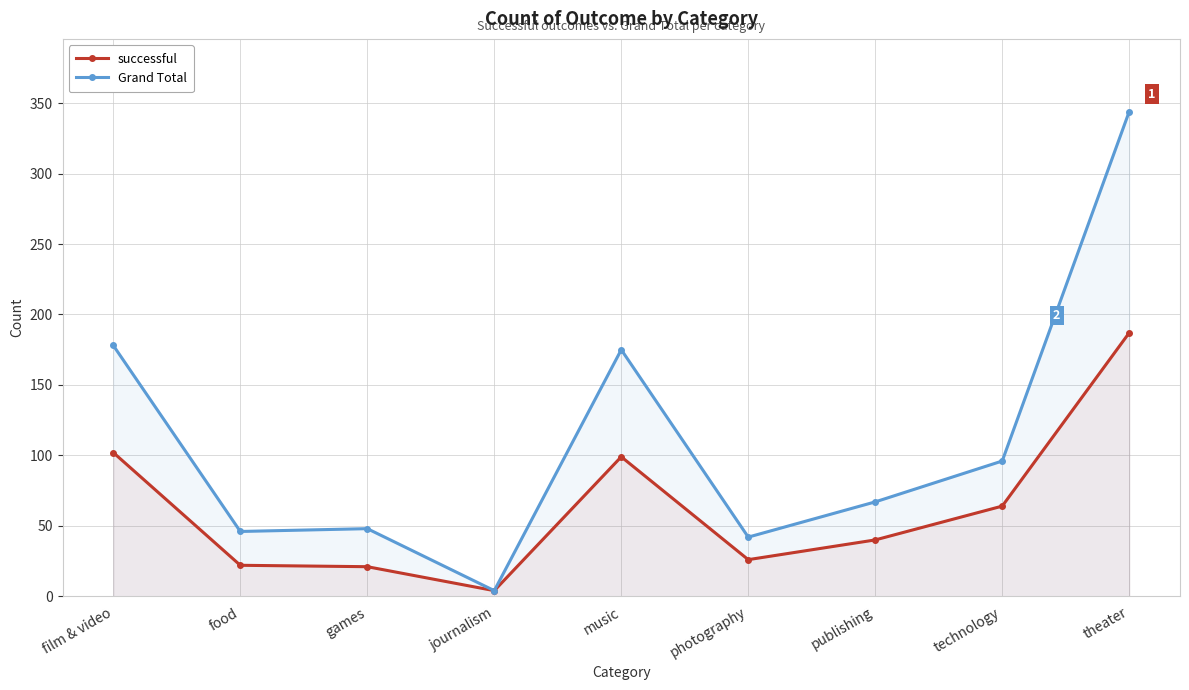

What position from the right is publishing?

3